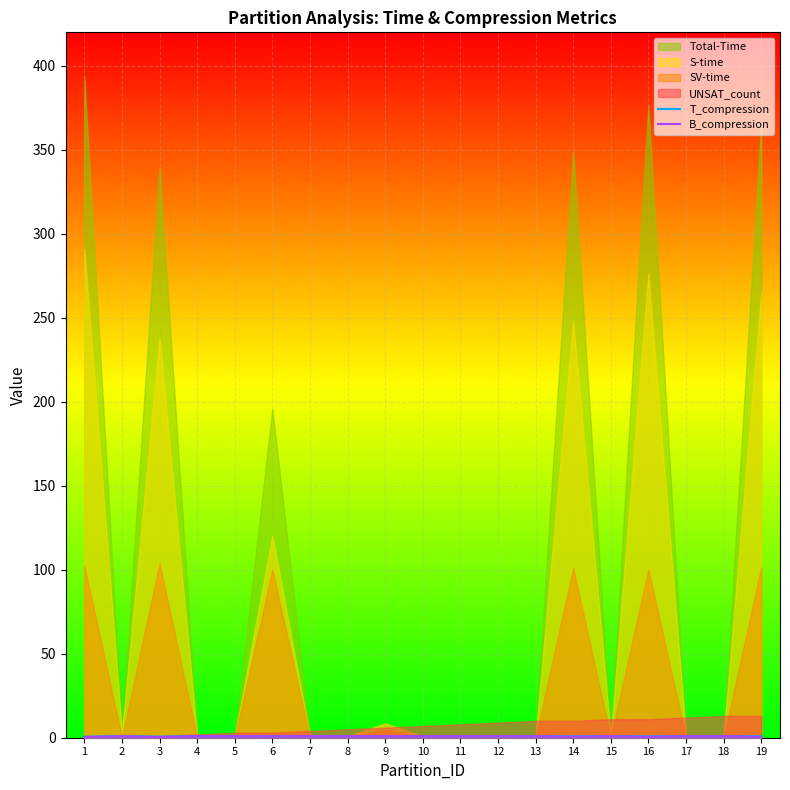

Is it true that T_compression equals 1.7 at 10?

False